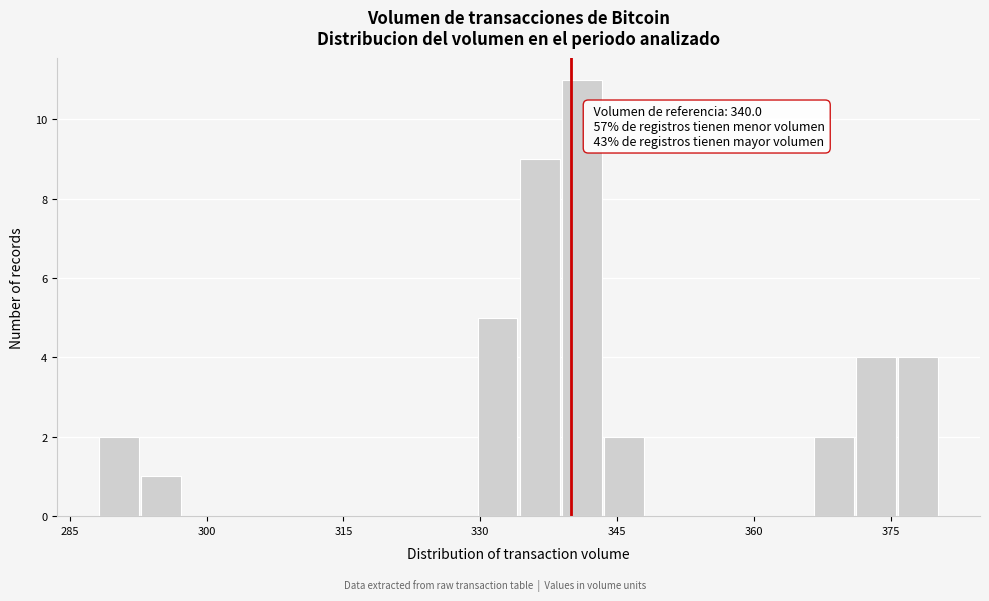

Around what value on the x-axis is the tallest bar? Give the approximate position of its centre, as read against the axis.

342